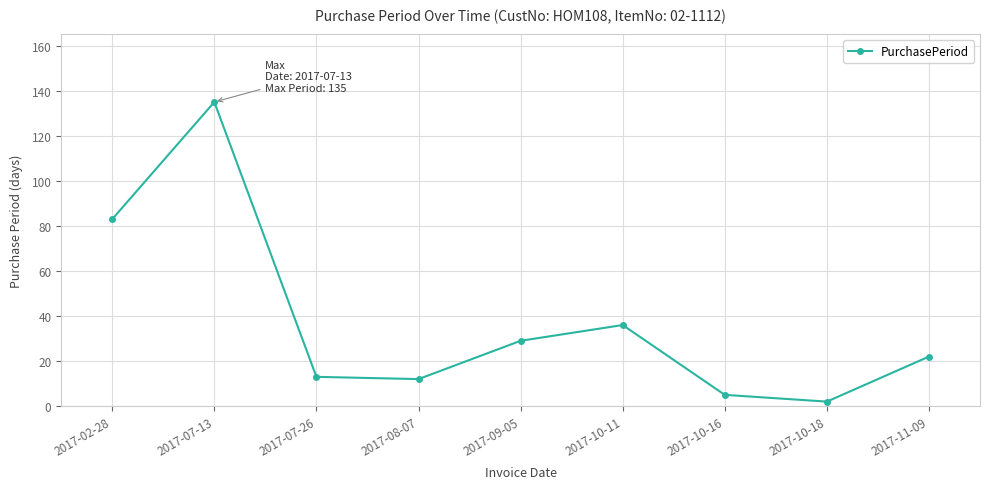

What is the sum of the values at 2017-02-28 and 2017-10-16?

88